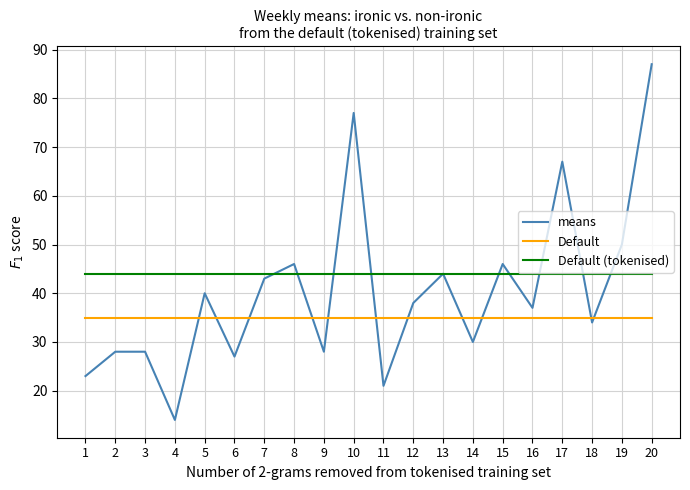

What is the highest value of the means series?

87